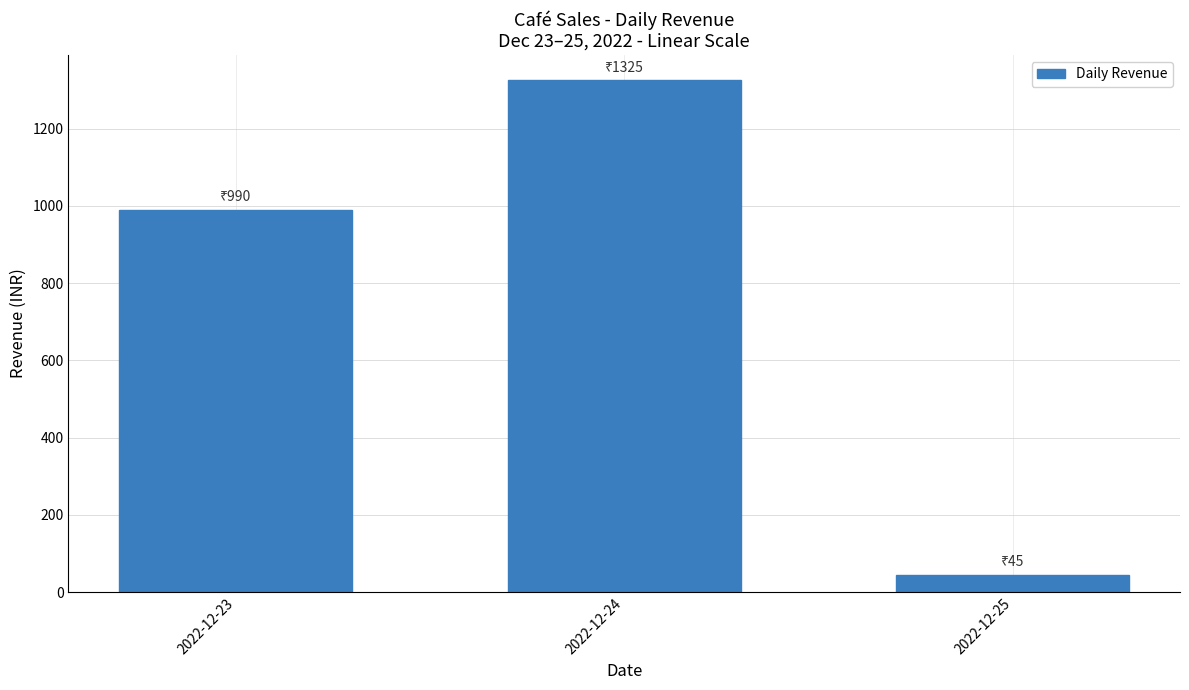

True or false: the data shows 990 at 2022-12-23.

True